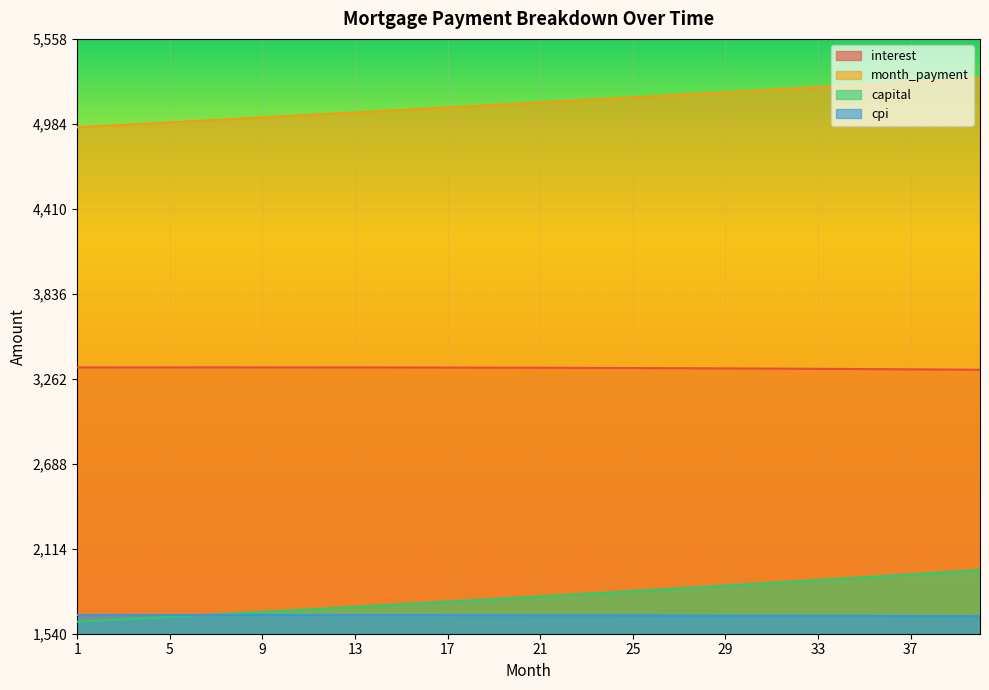

How many lines are shown in the chart?

4